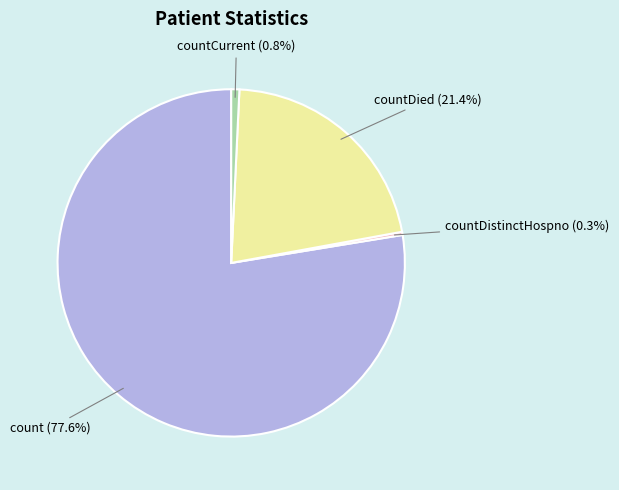

How many segments does this pie chart have?

4